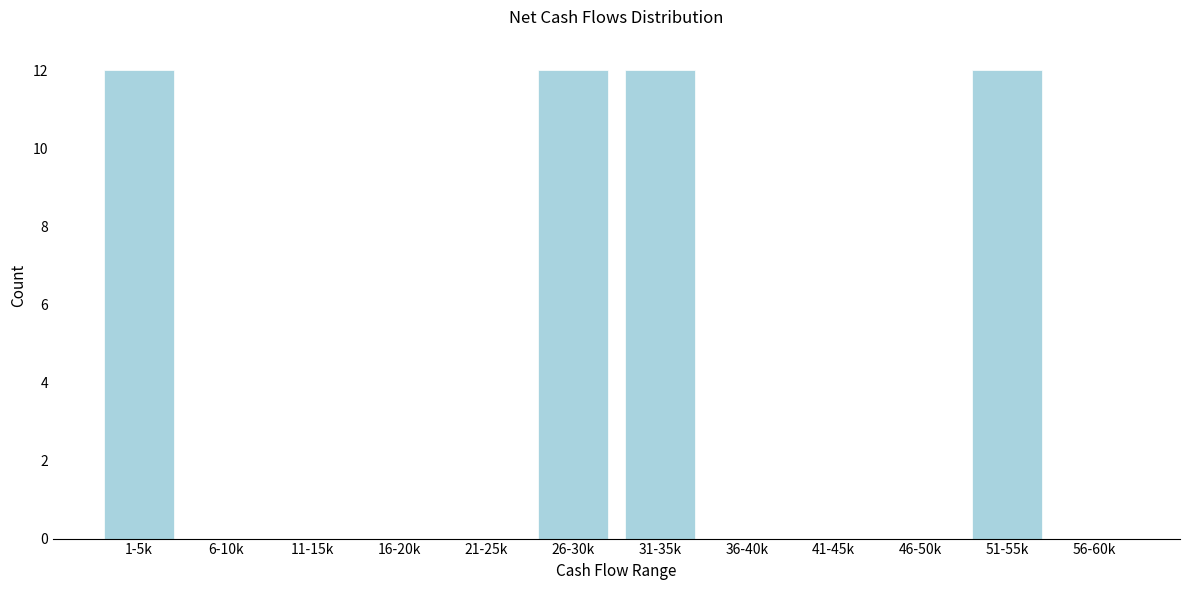

Reading left to right, what are all the values shown in this chart?

1-5k=12	6-10k=0	11-15k=0	16-20k=0	21-25k=0	26-30k=12	31-35k=12	36-40k=0	41-45k=0	46-50k=0	51-55k=12	56-60k=0